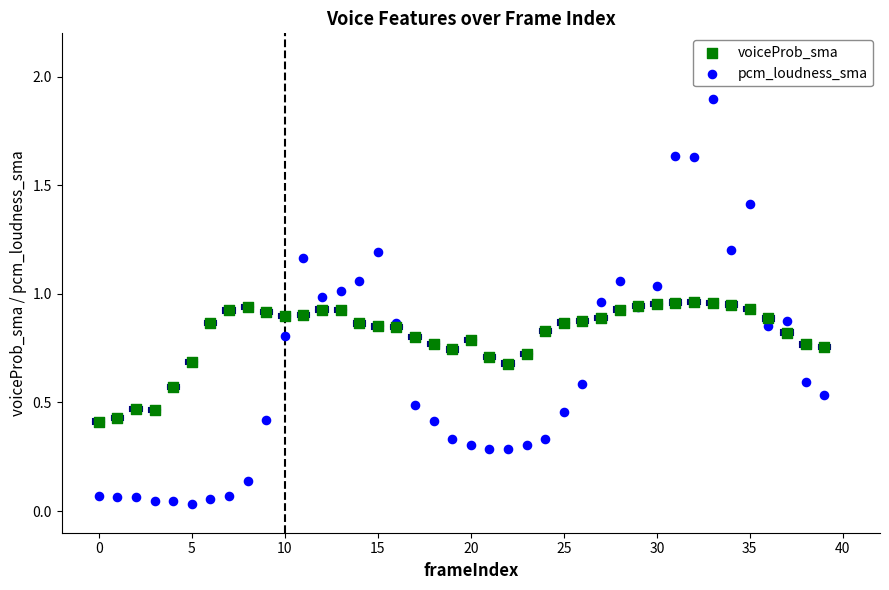

Which series has the largest Y range (max minus min)?

pcm_loudness_sma